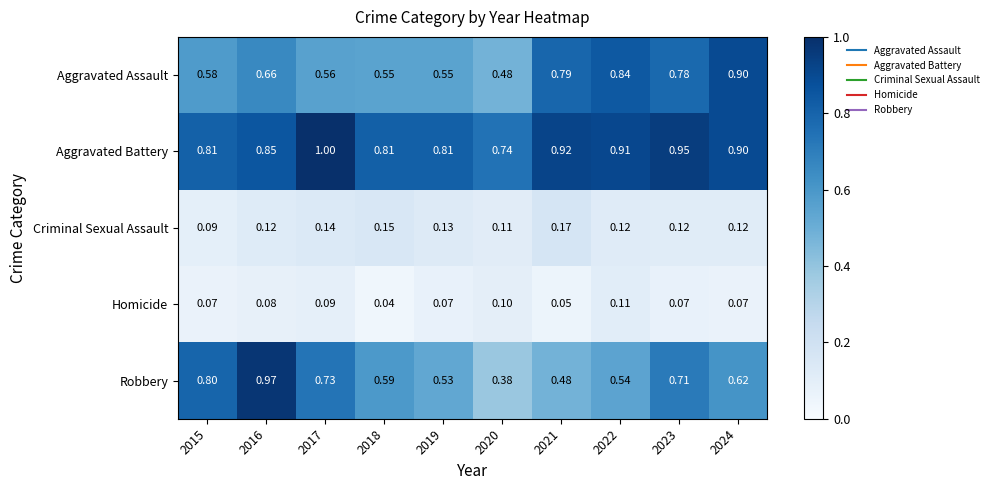

Which series has the largest range (max minus min)?

Robbery